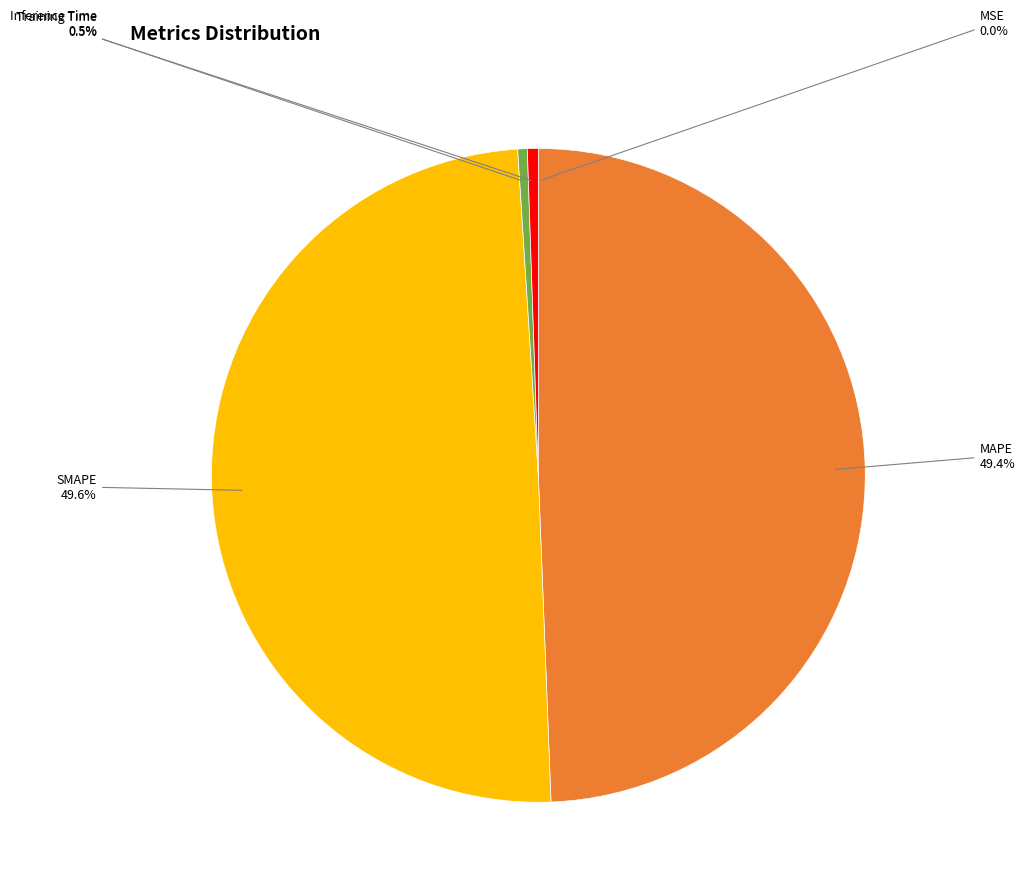

Does any single category account for the majority?

No